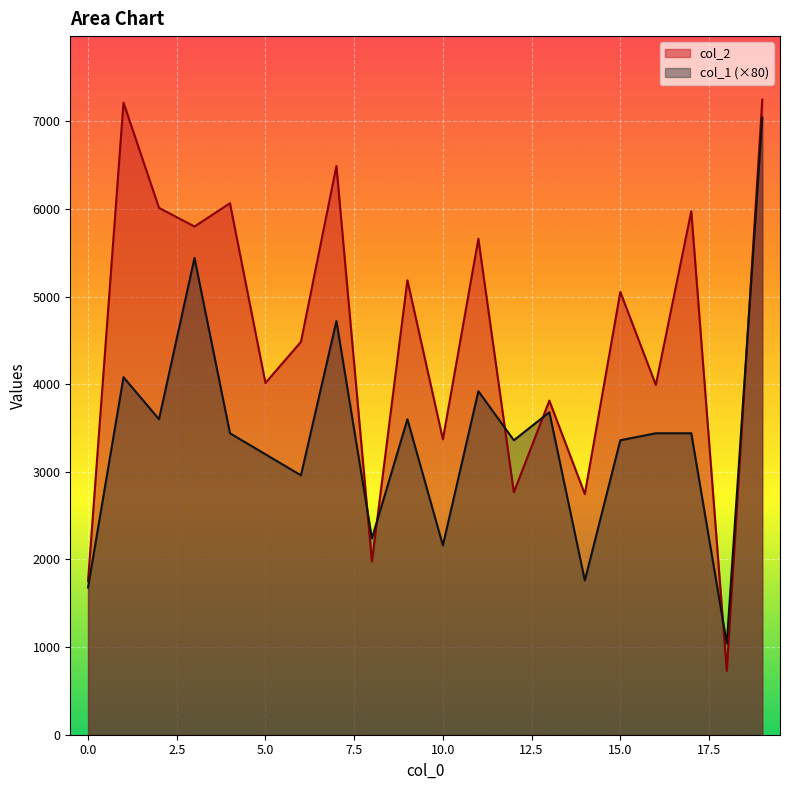

What is the sum of all col_1 values?

68160